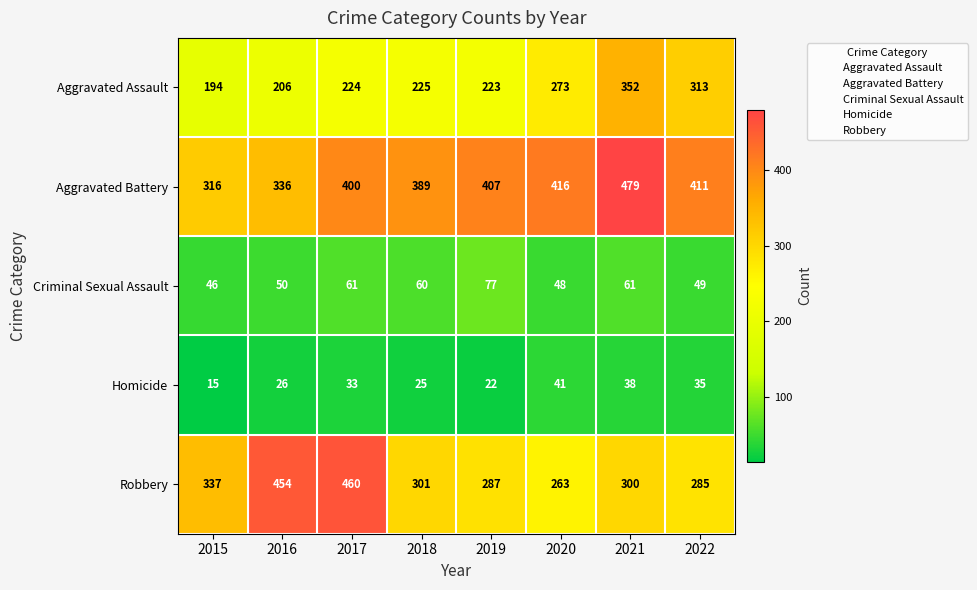

What is the sum of the Aggravated Battery values at 2020 and 2019?

823